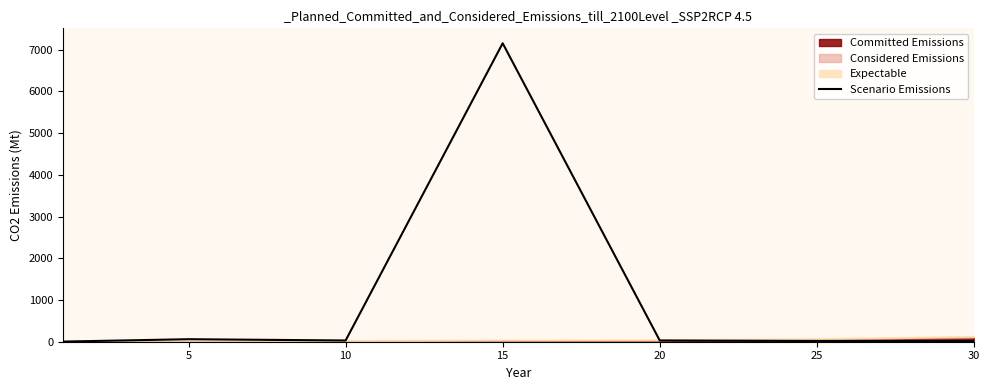

Does the chart have visible grid lines?

No